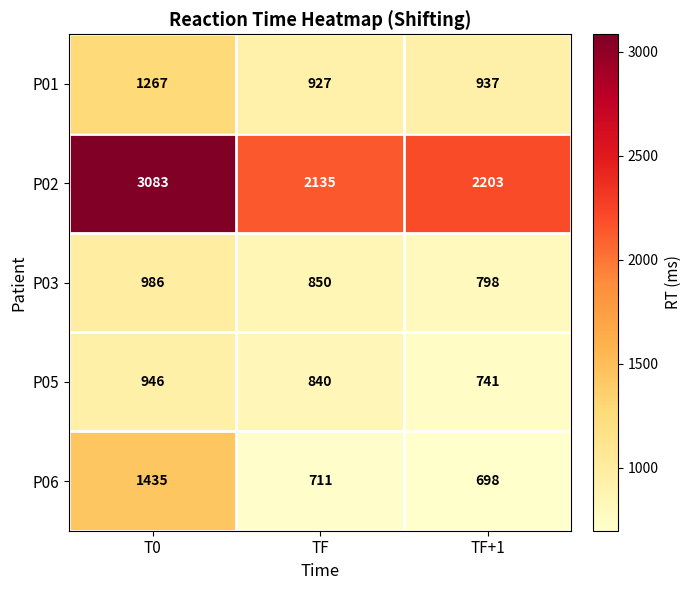

Read the P06 value at T0.

1435